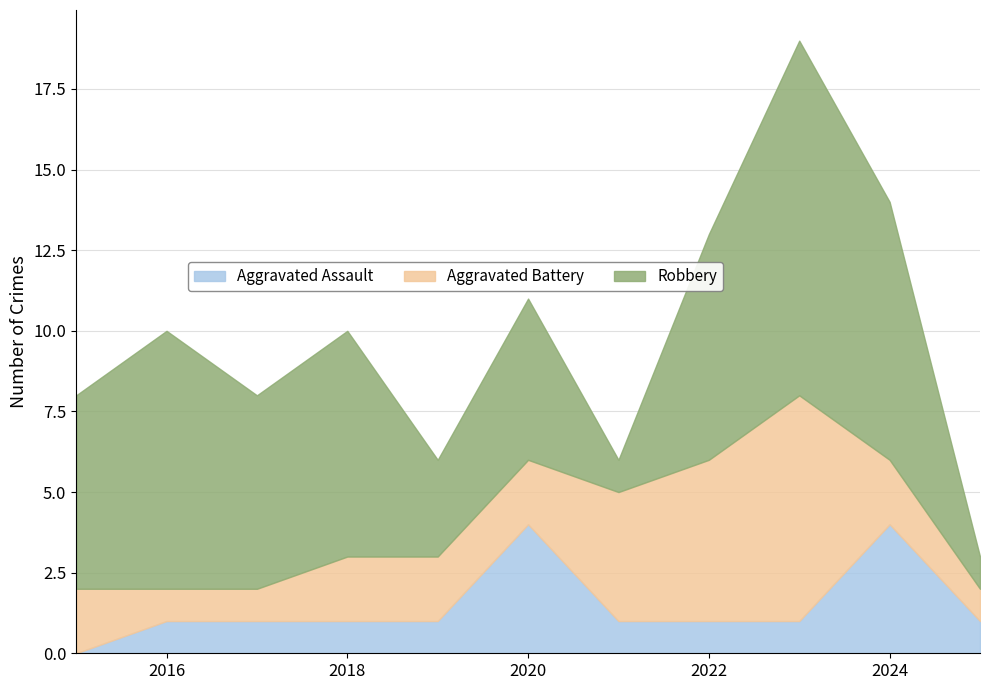

What is the sum of the Robbery values at 2023 and 2017?

17